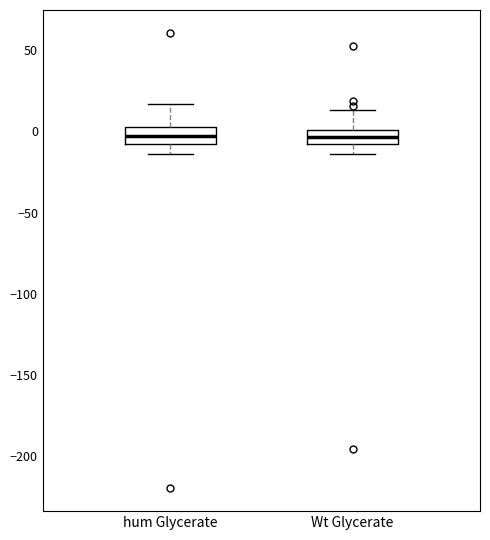

Reading left to right, transcribe this box plot: for each box, give where its median line is, the range the box spans, and where its two whiskers end, as read against the y-axis. The values are not printed on the chart, so give them approximately, as read against the axis.

hum Glycerate: median -5, box -10 to 0, whiskers -15 to 15
Wt Glycerate: median -5, box -10 to 0, whiskers -15 to 15